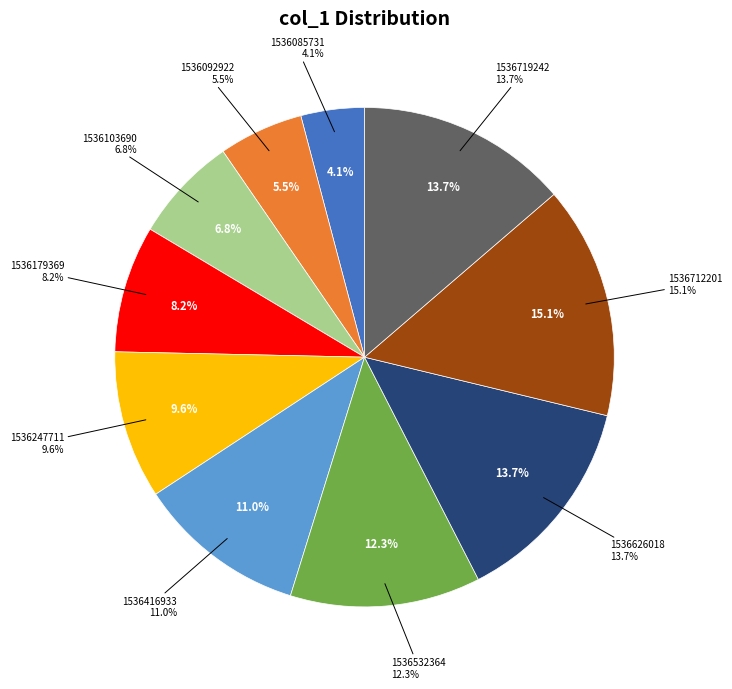

Is there a majority slice in this chart?

No